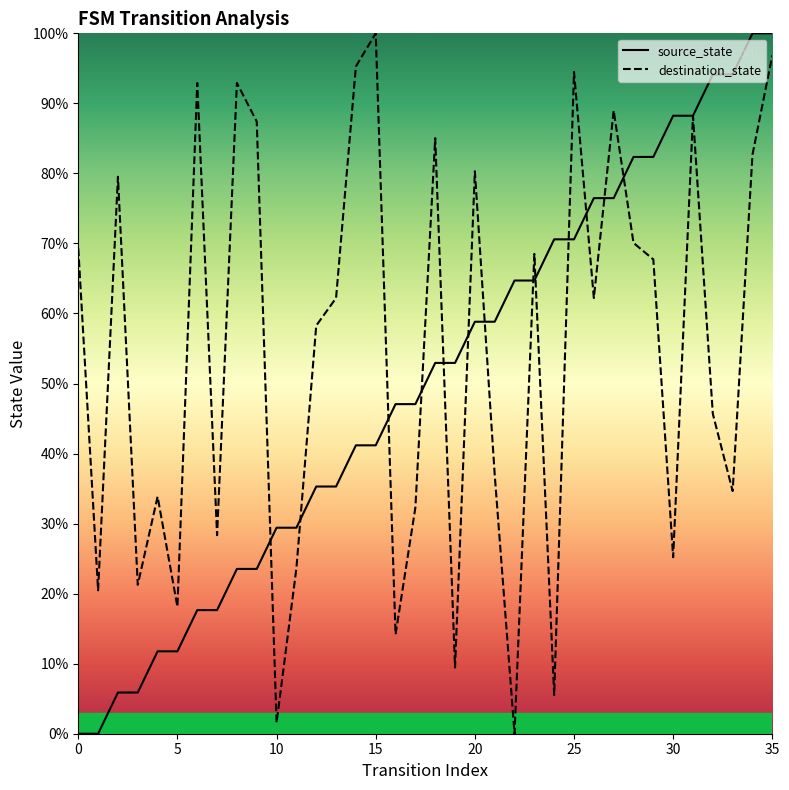

Rank the series by their maximum value, from highest to lowest.

source_state, destination_state